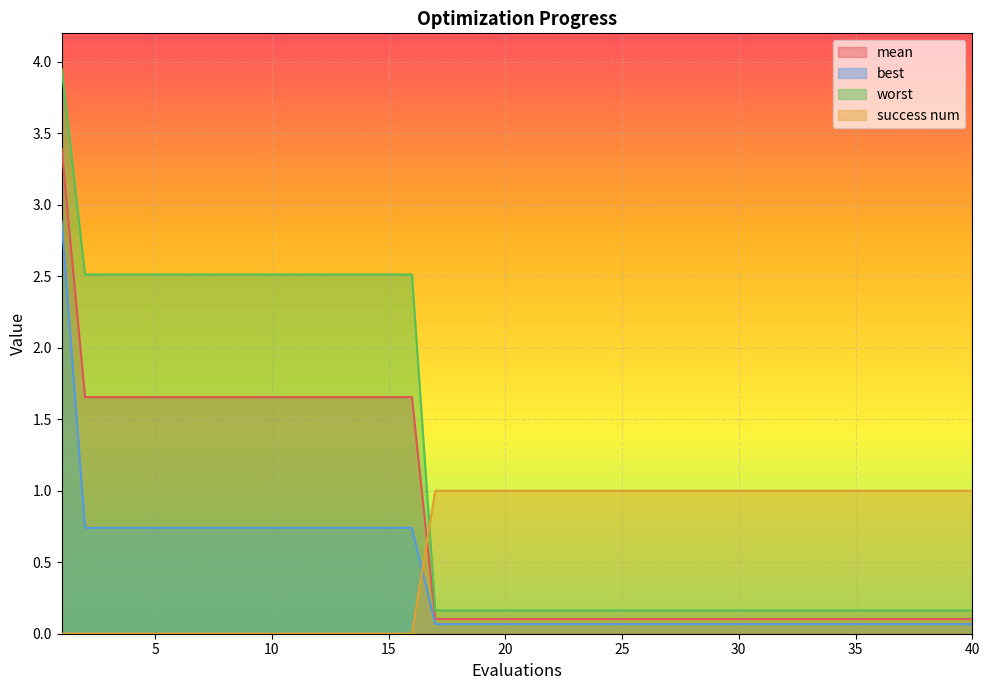

Rank the series at 37 from highest to lowest value.

success num, worst, mean, best